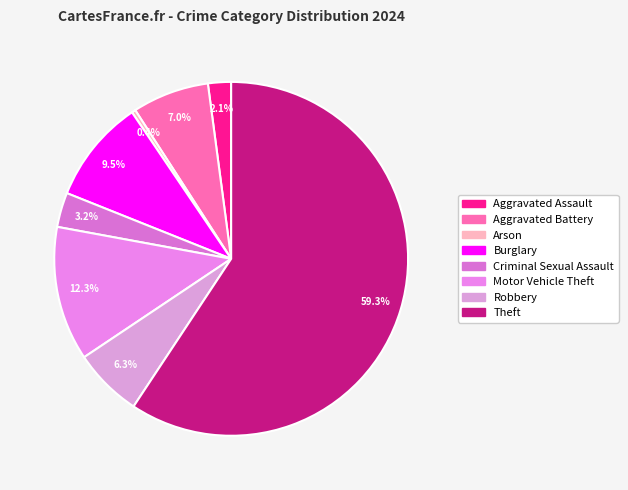

Which slice represents more than half of the pie?

Theft